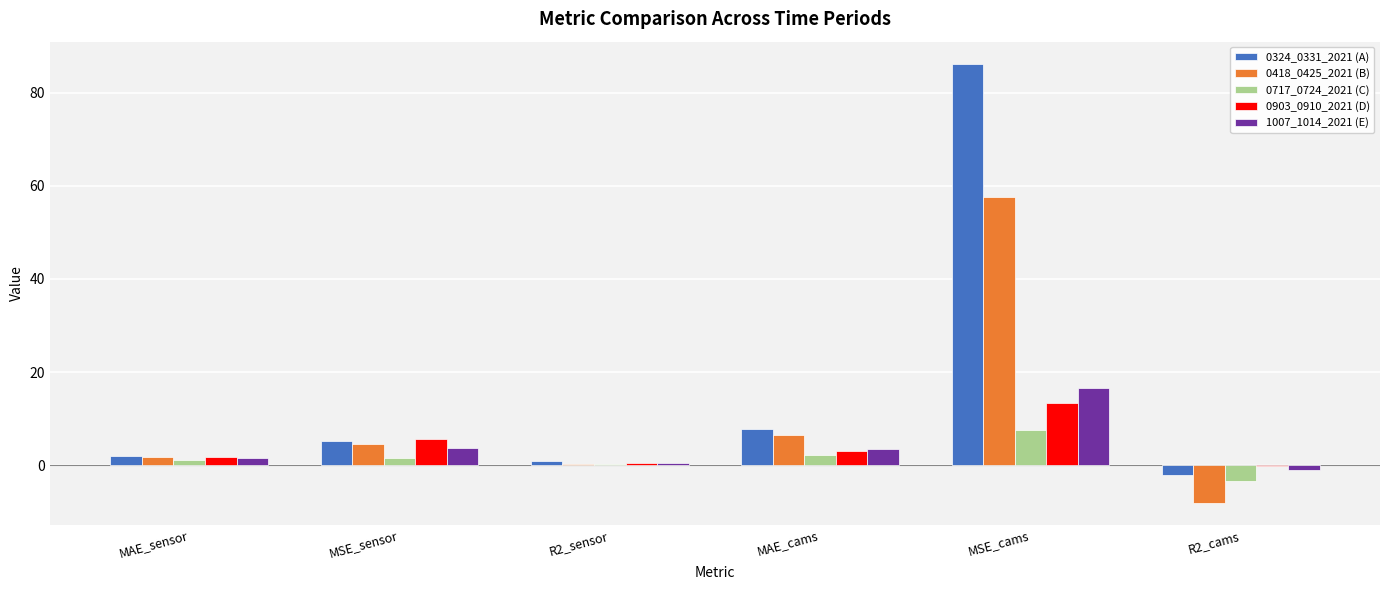

What is the total value across all series at MAE_cams?

23.0